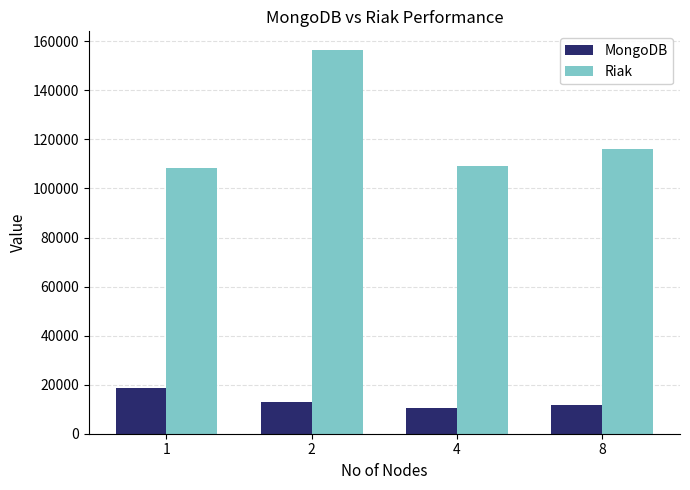

Which series has the largest total across all categories?

Riak